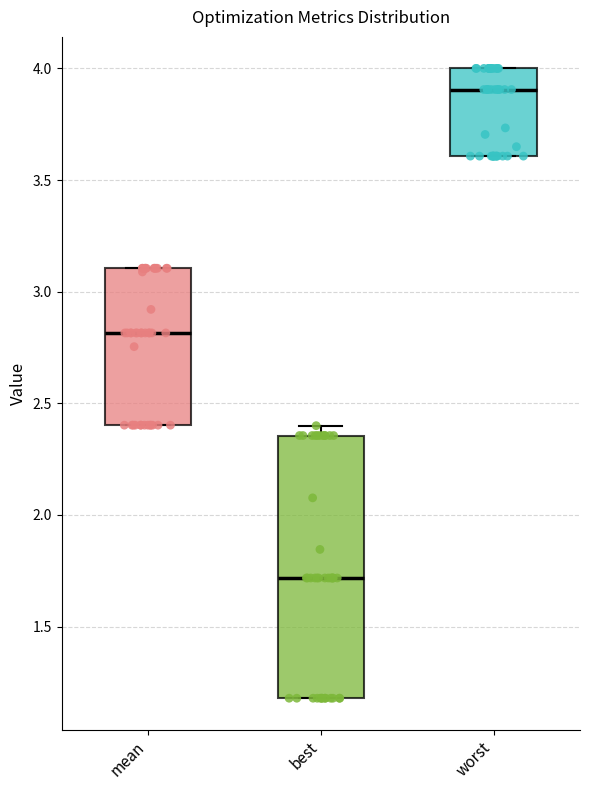

Reading left to right, read every box against the y-axis: the position of its median line, the range the box covers, and the ends of its whiskers. The values are not printed on the chart, so give them approximately, as read against the axis.

mean: median 2.80, box 2.40 to 3.10, whiskers 2.40 to 3.10
best: median 1.70, box 1.20 to 2.35, whiskers 1.20 to 2.40
worst: median 3.90, box 3.60 to 4.00, whiskers 3.60 to 4.00